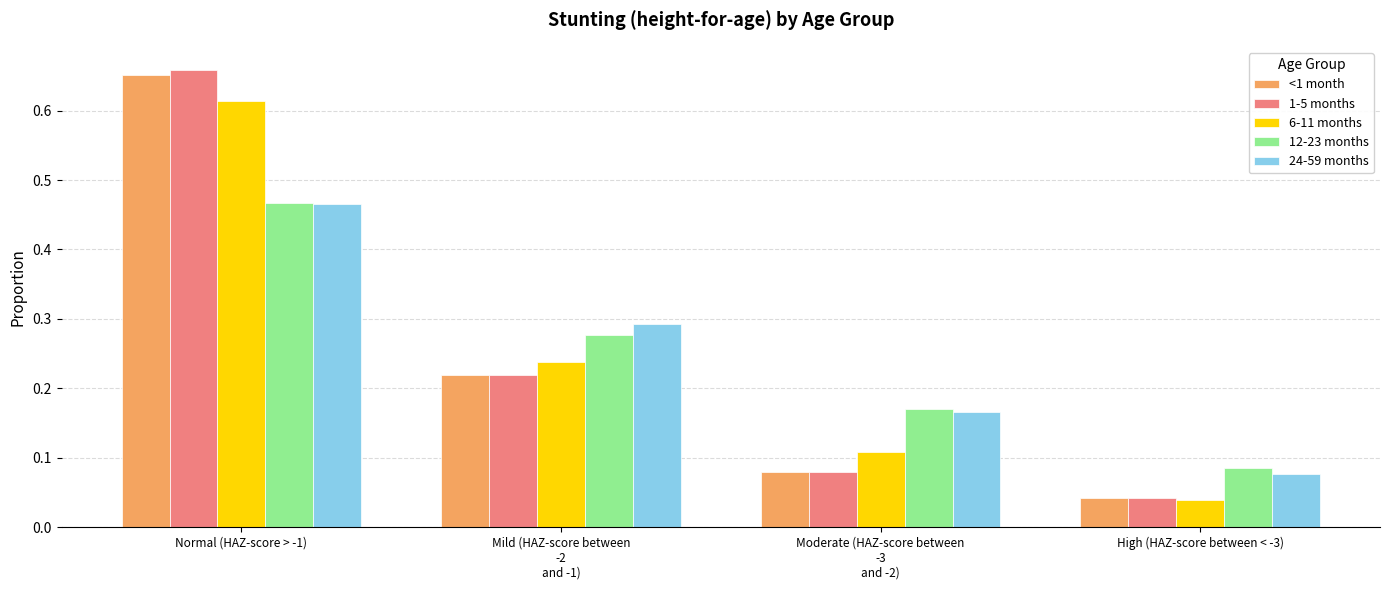

Which series has the largest range (max minus min)?

1-5 months